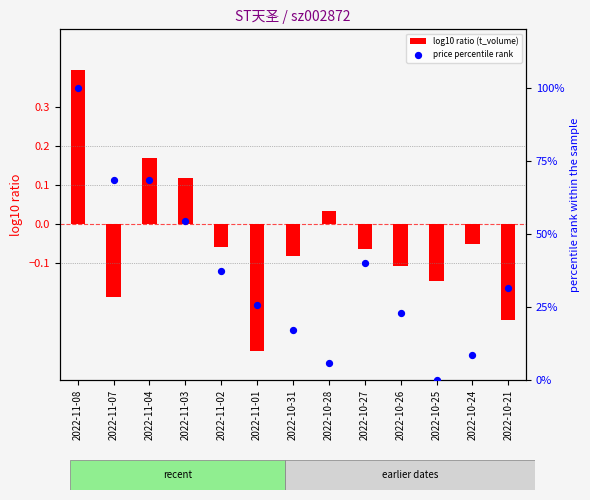

Is the value of log10 ratio (t_volume) at 2022-11-04 greater than the value of price percentile rank at 2022-10-24?

No